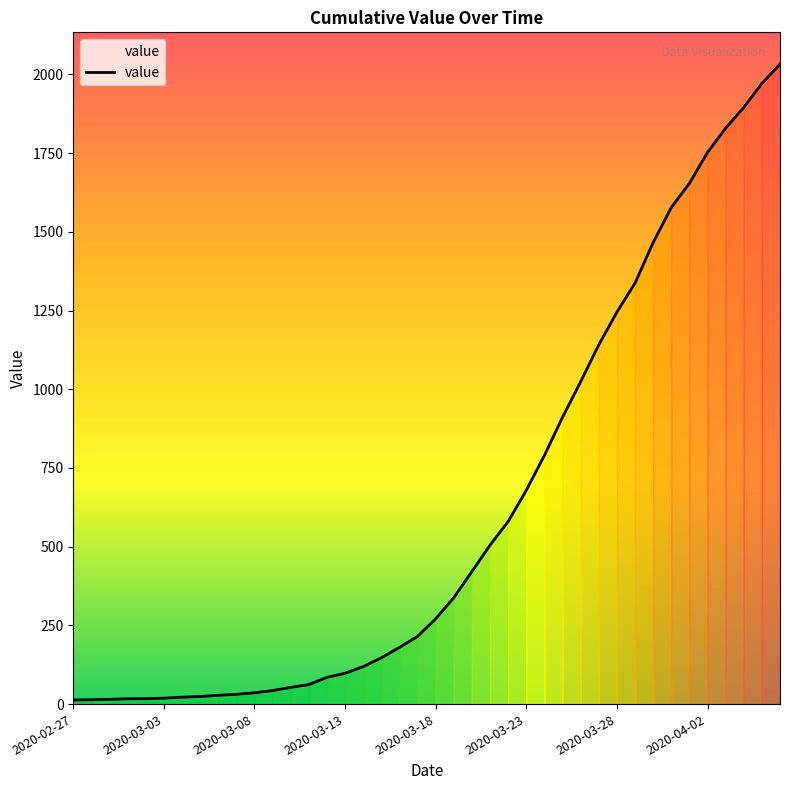

What is the difference between the maximum and minimum values?

2019